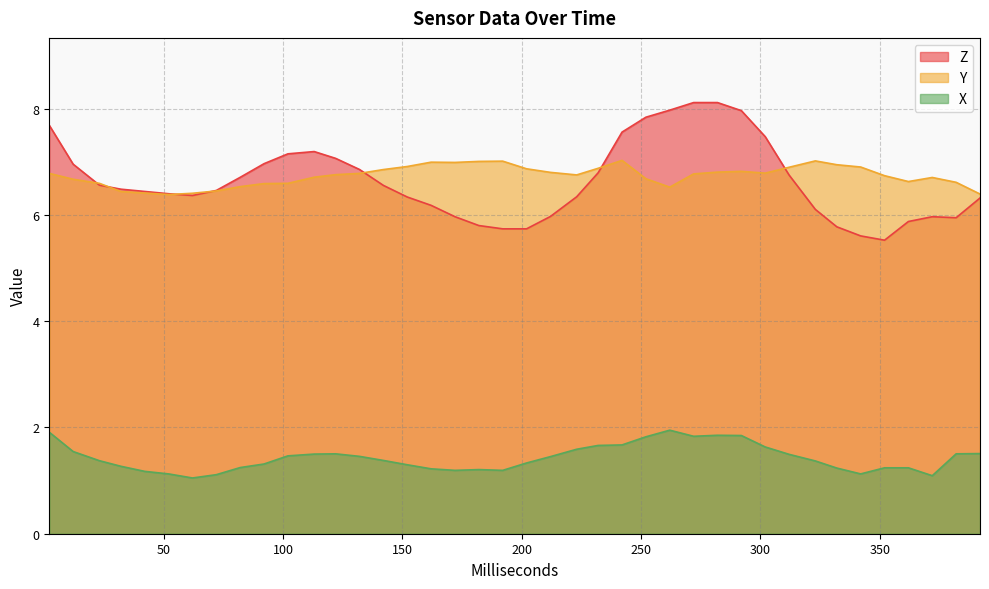

What is the average value of the Y series?

6.7